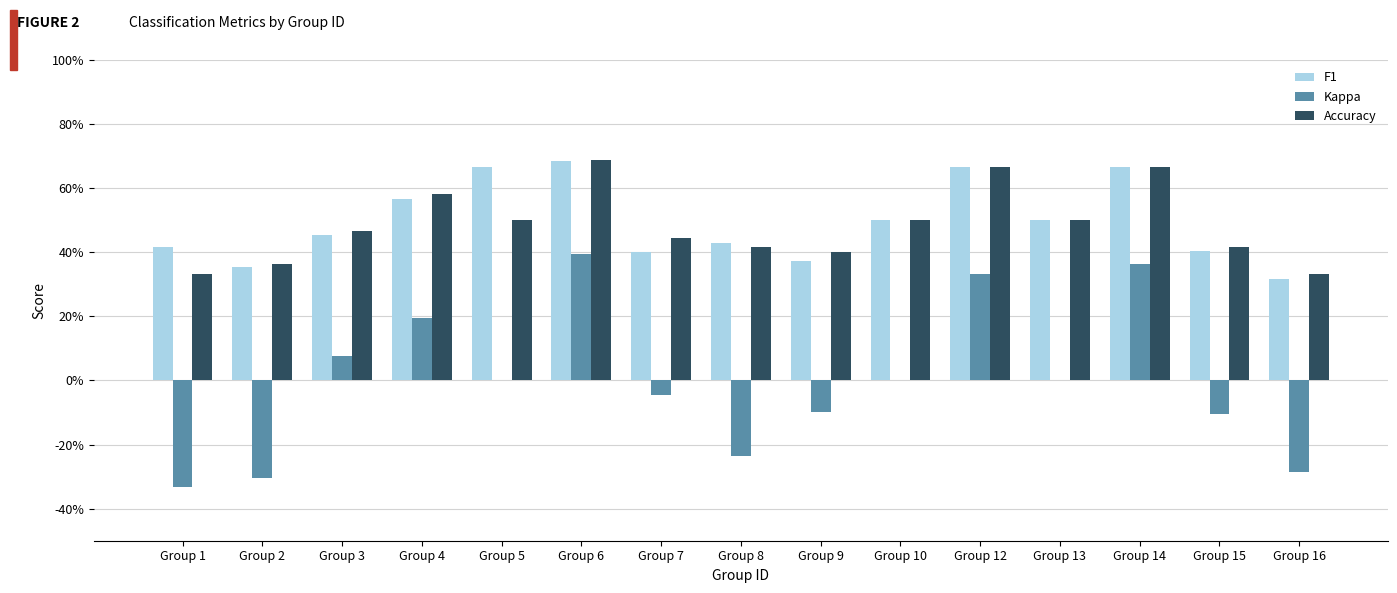

Reading left to right, list all the values displayed in this chart.

F1: Group 1=0.4	Group 2=0.4	Group 3=0.5	Group 4=0.6	Group 5=0.7	Group 6=0.7	Group 7=0.4	Group 8=0.4	Group 9=0.4	Group 10=0.5	Group 12=0.7	Group 13=0.5	Group 14=0.7	Group 15=0.4	Group 16=0.3
Kappa: Group 1=-0.3	Group 2=-0.3	Group 3=0.1	Group 4=0.2	Group 5=0.0	Group 6=0.4	Group 7=-0.0	Group 8=-0.2	Group 9=-0.1	Group 10=0.0	Group 12=0.3	Group 13=0.0	Group 14=0.4	Group 15=-0.1	Group 16=-0.3
Accuracy: Group 1=0.3	Group 2=0.4	Group 3=0.5	Group 4=0.6	Group 5=0.5	Group 6=0.7	Group 7=0.4	Group 8=0.4	Group 9=0.4	Group 10=0.5	Group 12=0.7	Group 13=0.5	Group 14=0.7	Group 15=0.4	Group 16=0.3